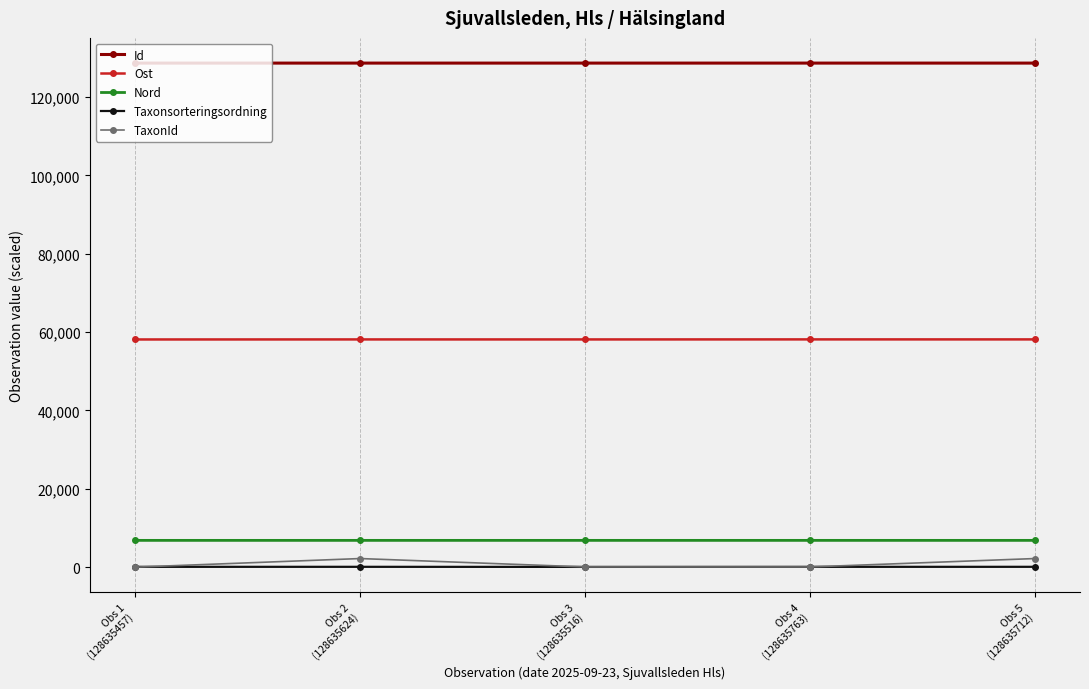

At which category does the chart reach its minimum across all series?

Obs 1
(128635457)